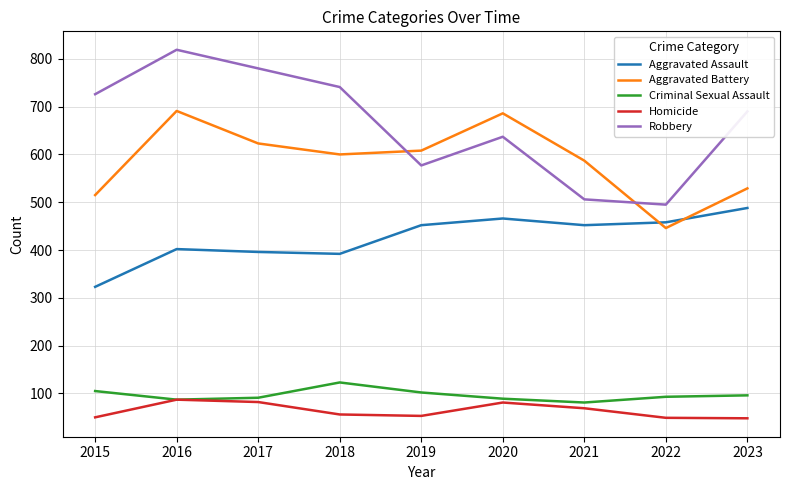

What is the spread (max minus min) of values at 2020?

605